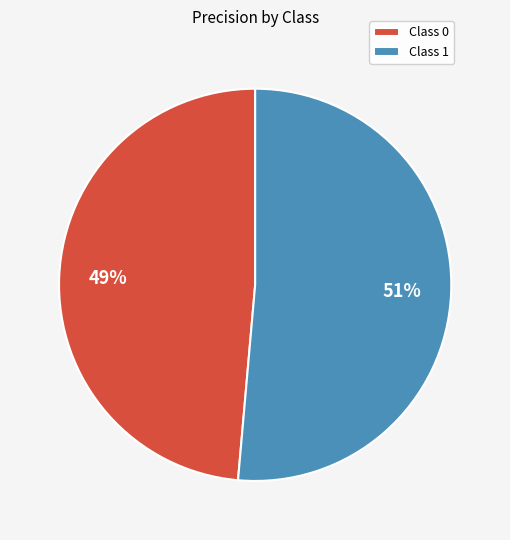

What is the largest slice in the pie chart?

Class 1